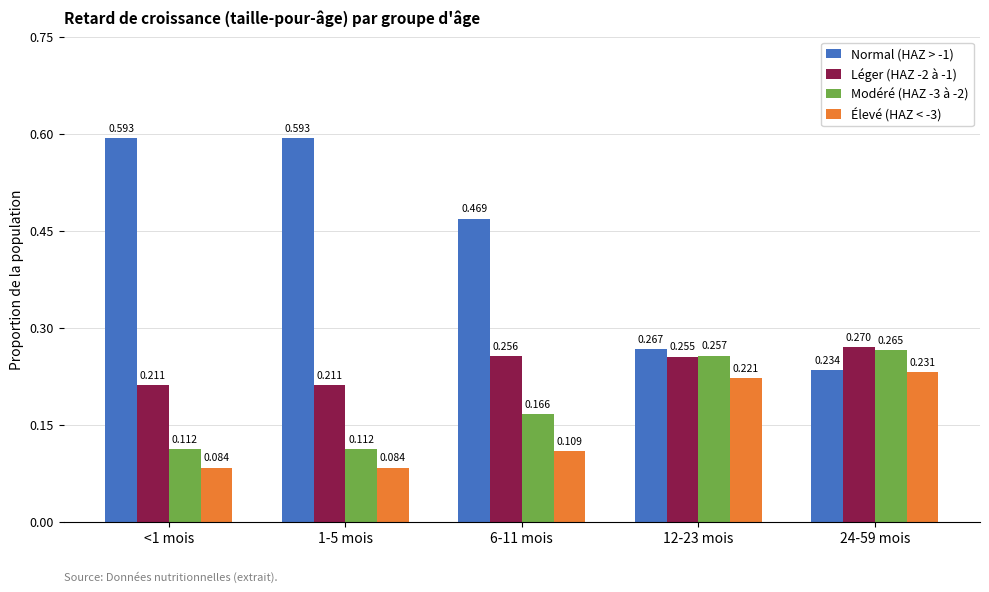

The Normal (HAZ > -1) series shows 0.2 at 24-59 mois. True or false?

True